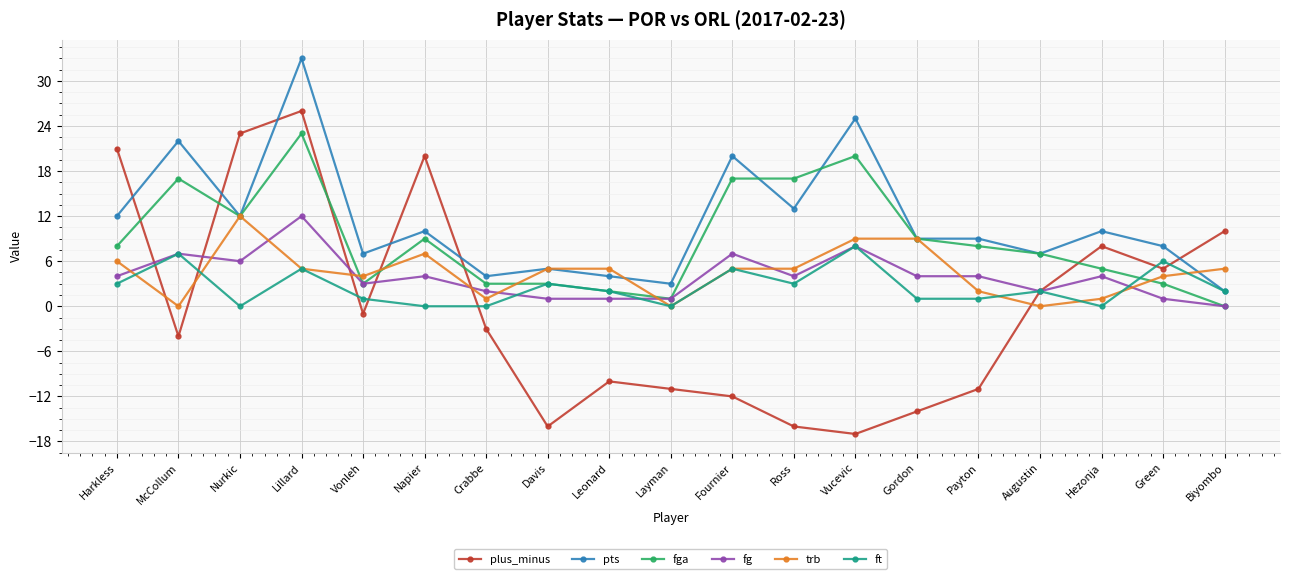

Does the chart display data point markers on the line(s)?

Yes